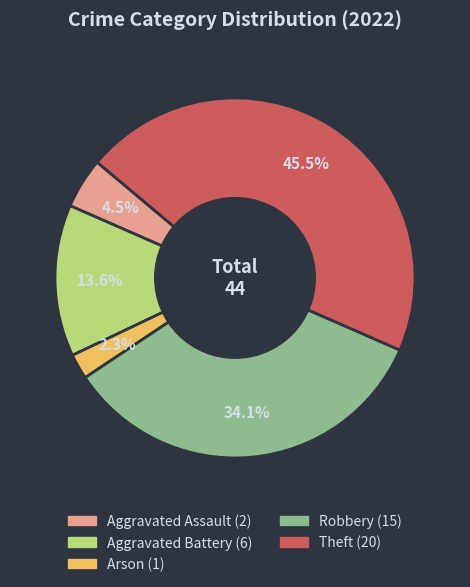

Is there any slice that represents more than half of the pie?

No